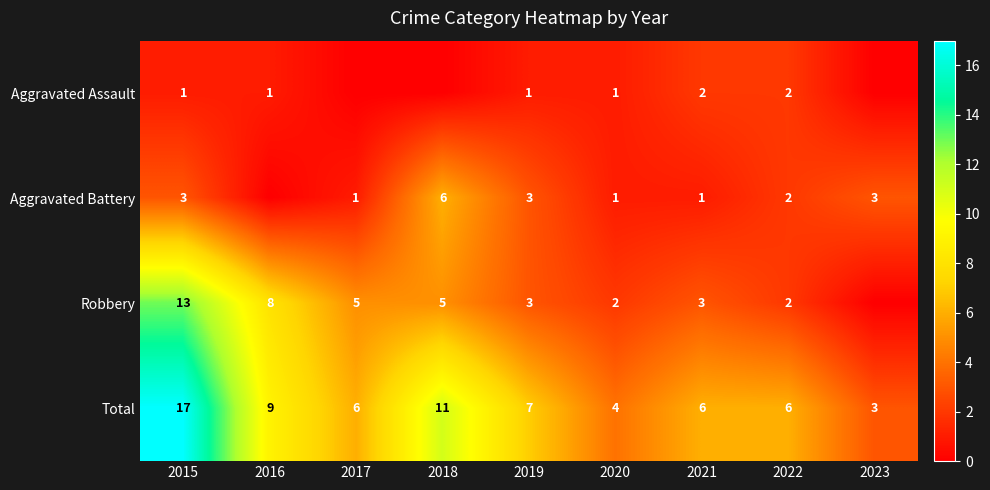

Between 2016 and 2017, which is larger?

2016